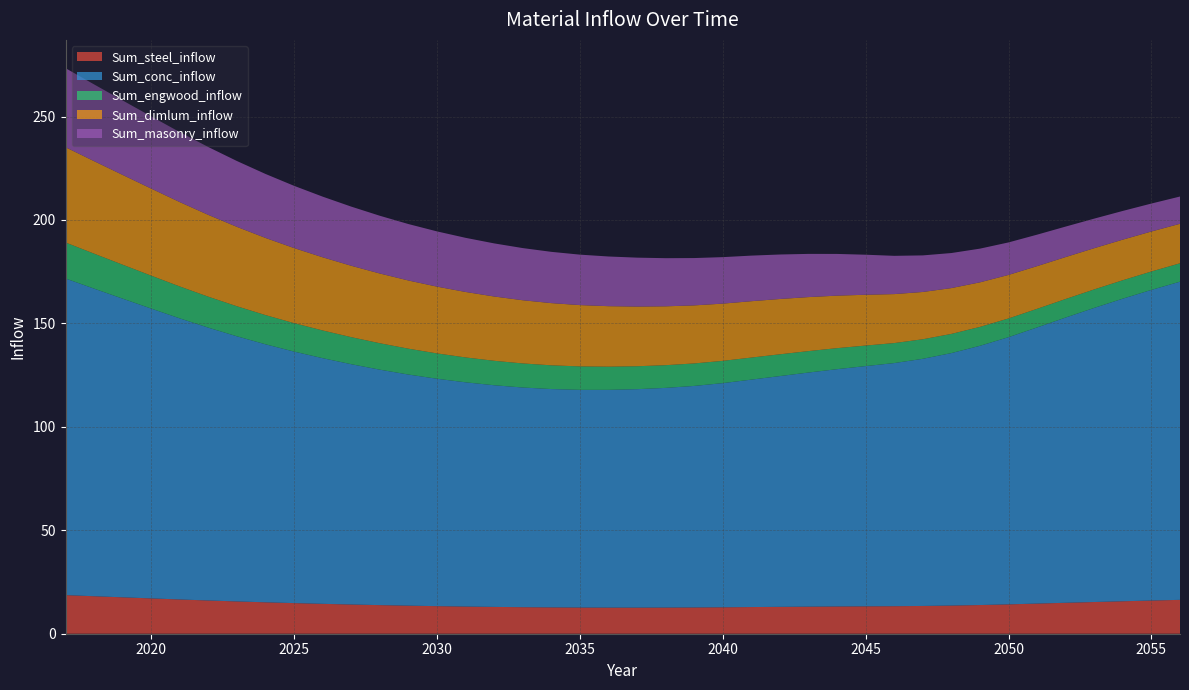

Reading right to left, what are all the values shown in this chart?

Sum_steel_inflow: 2056=16.4	2055=16.0	2054=15.7	2053=15.3	2052=15.0	2051=14.6	2050=14.2	2049=13.9	2048=13.6	2047=13.4	2046=13.3	2045=13.2	2044=13.2	2043=13.1	2042=13.0	2041=12.9	2040=12.8	2039=12.7	2038=12.6	2037=12.6	2036=12.6	2035=12.7	2034=12.7	2033=12.8	2032=13.0	2031=13.1	2030=13.3	2029=13.6	2028=13.8	2027=14.1	2026=14.4	2025=14.8	2024=15.2	2023=15.6	2022=16.1	2021=16.6	2020=17.1	2019=17.6	2018=18.1	2017=18.7
Sum_conc_inflow: 2056=153.8	2055=150.2	2054=146.3	2053=142.2	2052=137.9	2051=133.5	2050=129.2	2049=125.3	2048=122.0	2047=119.5	2046=117.5	2045=116.1	2044=114.7	2043=113.2	2042=111.6	2041=109.9	2040=108.4	2039=107.1	2038=106.2	2037=105.6	2036=105.3	2035=105.2	2034=105.5	2033=106.2	2032=107.1	2031=108.4	2030=109.9	2029=111.7	2028=113.8	2027=116.2	2026=118.7	2025=121.6	2024=124.7	2023=128.1	2022=131.9	2021=135.9	2020=140.1	2019=144.4	2018=148.7	2017=153.1
Sum_engwood_inflow: 2056=8.9	2055=8.9	2054=8.9	2053=8.9	2052=9.0	2051=9.0	2050=9.0	2049=9.1	2048=9.3	2047=9.4	2046=9.7	2045=9.9	2044=10.2	2043=10.4	2042=10.5	2041=10.7	2040=10.8	2039=10.9	2038=11.0	2037=11.1	2036=11.2	2035=11.3	2034=11.5	2033=11.6	2032=11.8	2031=12.0	2030=12.3	2029=12.5	2028=12.8	2027=13.1	2026=13.4	2025=13.7	2024=14.1	2023=14.5	2022=15.0	2021=15.4	2020=15.9	2019=16.4	2018=16.9	2017=17.4
Sum_dimlum_inflow: 2056=19.1	2055=19.3	2054=19.6	2053=19.9	2052=20.3	2051=20.6	2050=21.0	2049=21.5	2048=22.1	2047=22.9	2046=23.7	2045=24.6	2044=25.4	2043=26.1	2042=26.7	2041=27.2	2040=27.7	2039=28.1	2038=28.5	2037=28.8	2036=29.2	2035=29.6	2034=30.1	2033=30.5	2032=31.1	2031=31.6	2030=32.3	2029=33.0	2028=33.7	2027=34.5	2026=35.4	2025=36.3	2024=37.3	2023=38.4	2022=39.5	2021=40.8	2020=42.1	2019=43.4	2018=44.7	2017=46.0
Sum_masonry_inflow: 2056=13.2	2055=13.5	2054=13.9	2053=14.3	2052=14.7	2051=15.2	2050=15.7	2049=16.3	2048=16.9	2047=17.7	2046=18.5	2045=19.4	2044=20.2	2043=20.9	2042=21.5	2041=22.0	2040=22.5	2039=22.9	2038=23.3	2037=23.6	2036=24.0	2035=24.4	2034=24.8	2033=25.2	2032=25.7	2031=26.2	2030=26.7	2029=27.3	2028=27.9	2027=28.6	2026=29.3	2025=30.1	2024=30.9	2023=31.8	2022=32.8	2021=33.8	2020=34.9	2019=36.0	2018=37.1	2017=38.2